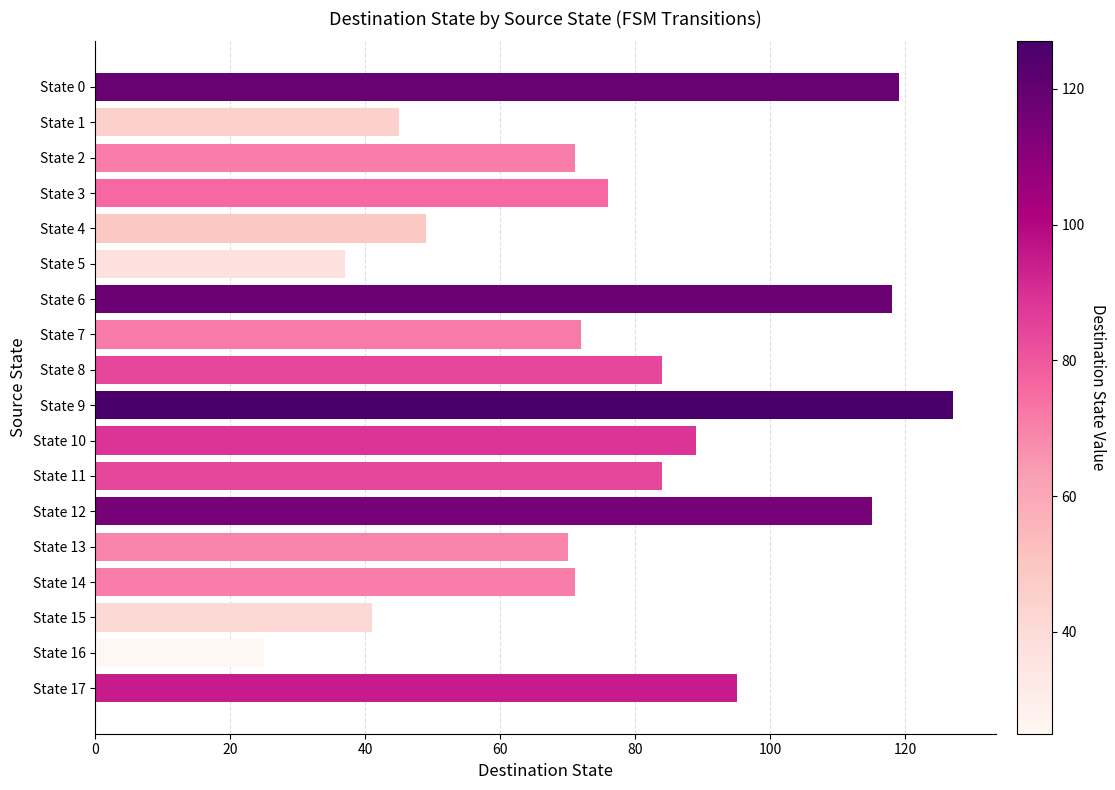

What is the change in value from State 9 to State 11?

-43